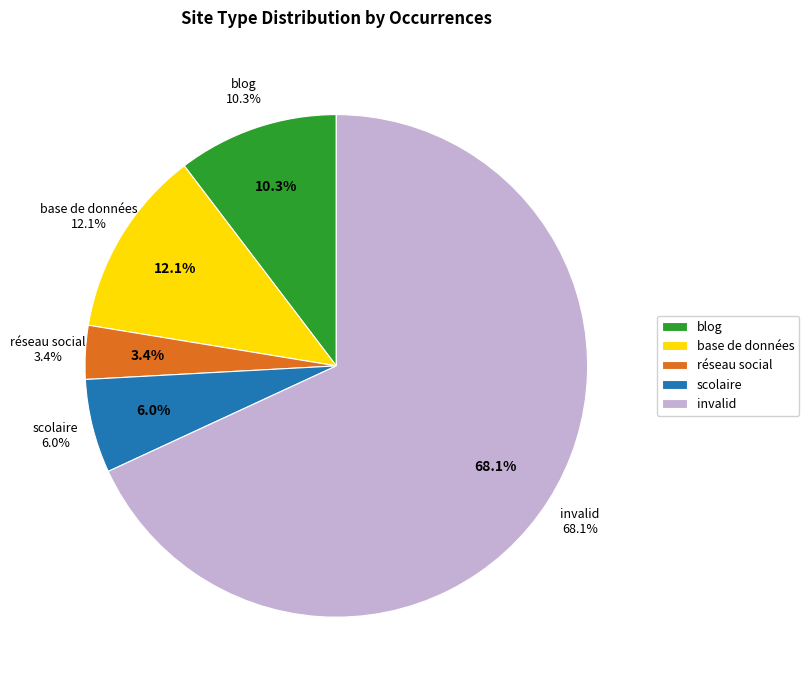

Which slice is the smallest?

réseau social